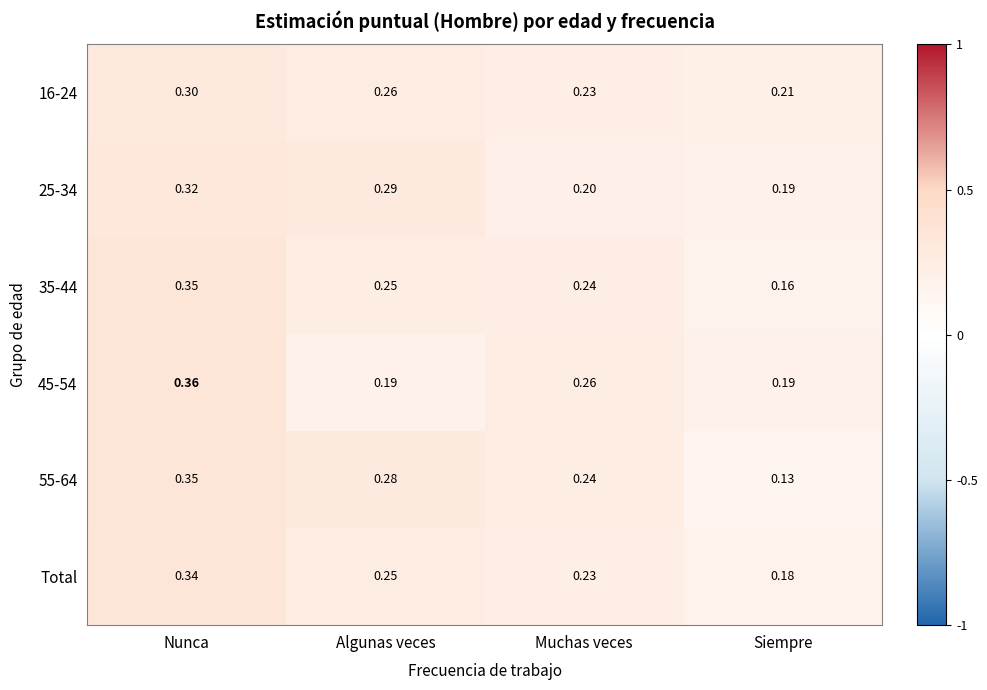

Where is Total nearest to the value 0?

Siempre